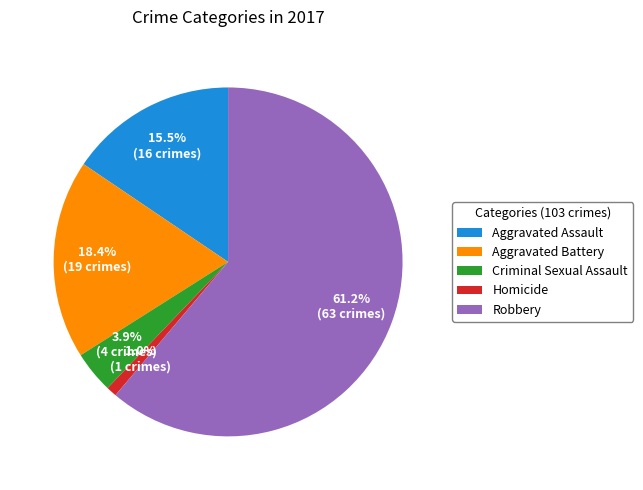

To the nearest percent, what portion does Aggravated Battery represent?

18%